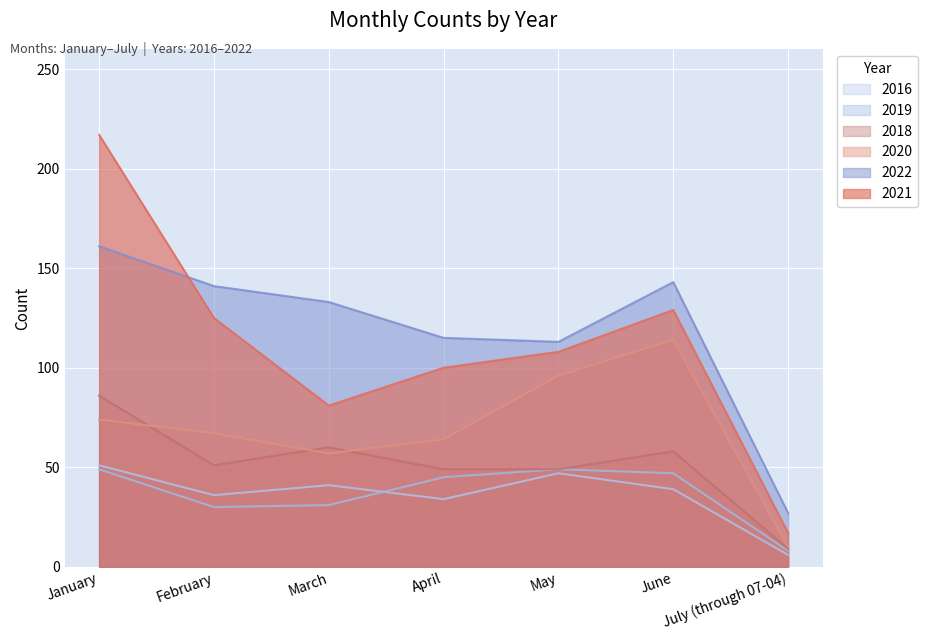

Reading left to right, what are all the values shown in this chart?

2021: 217	125	81	100	108	129	17
2022: 161	141	133	115	113	143	27
2020: 74	67	57	64	96	114	10
2019: 49	30	31	45	49	47	8
2018: 86	51	60	49	49	58	9
2016: 51	36	41	34	47	39	6